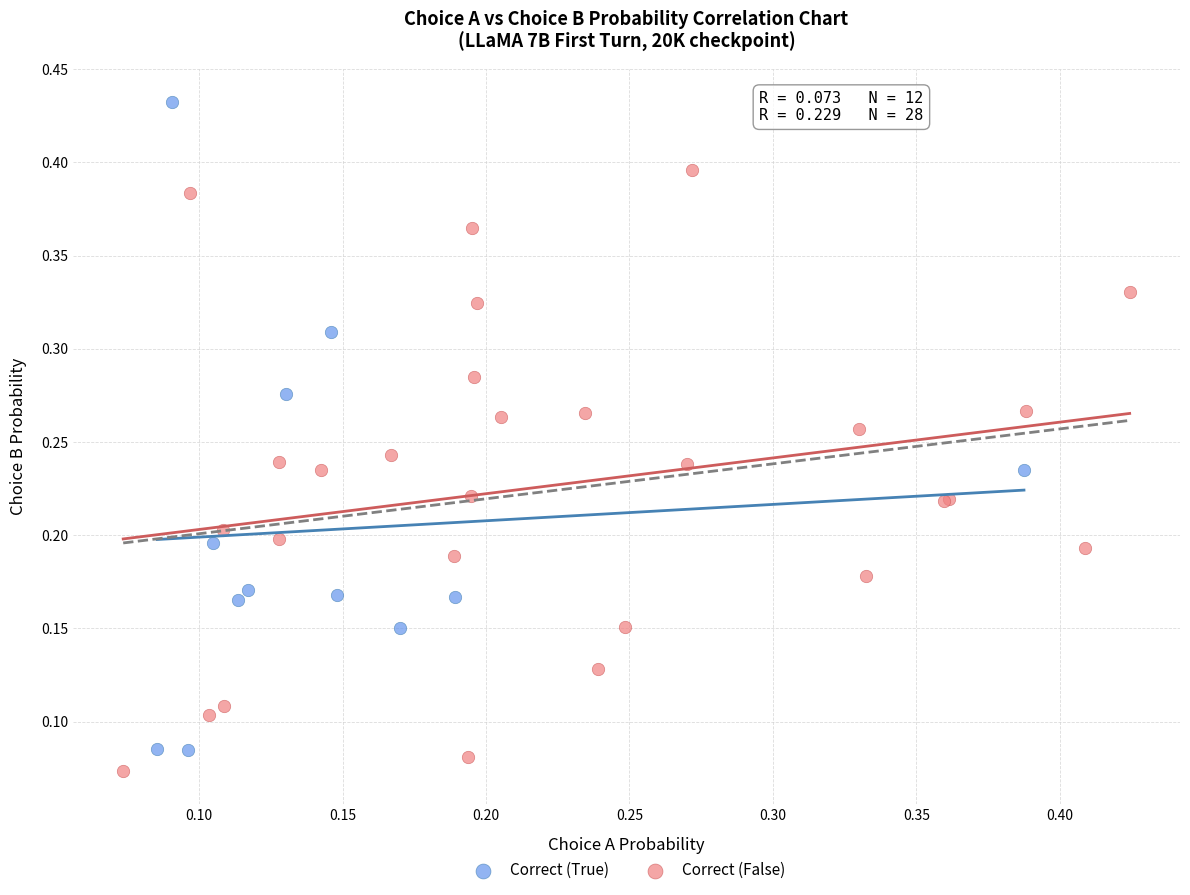

Which series has the widest spread of Y values?

Correct (True)